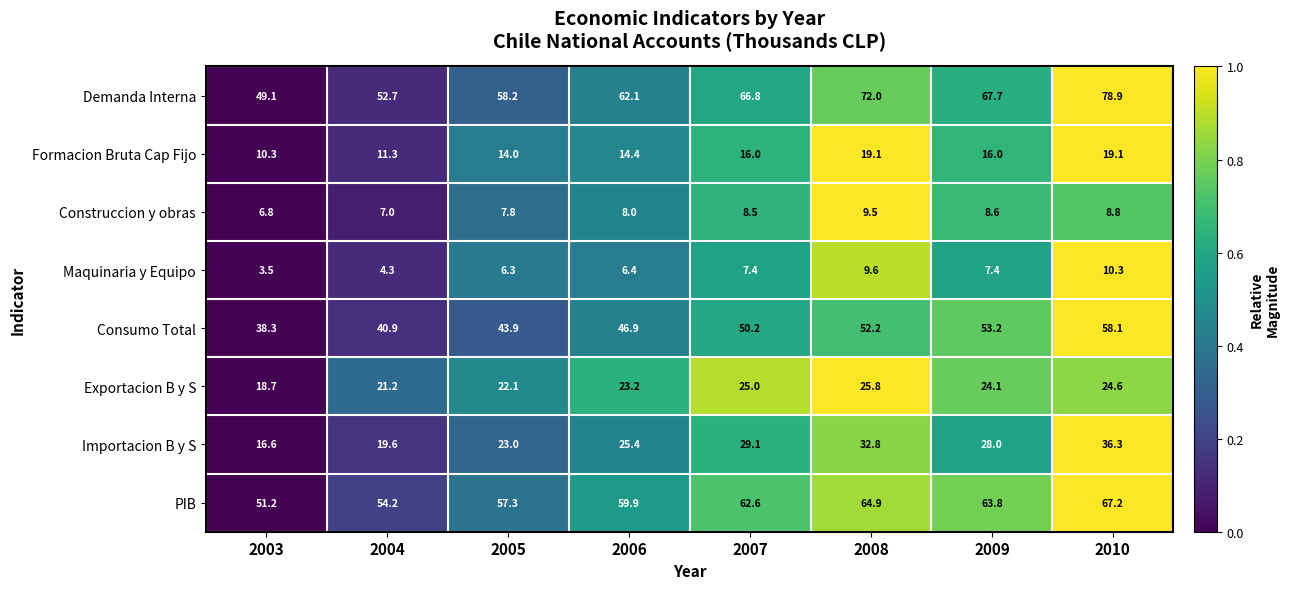

What is the sum of all Construccion y obras values?

65.0